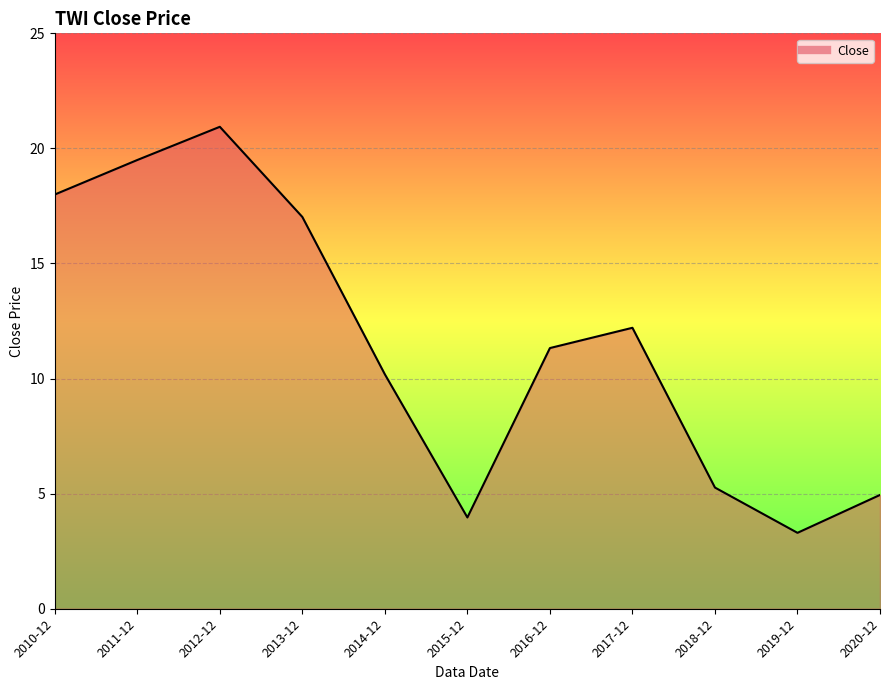

Which category has the lowest value across all series?

2019-12